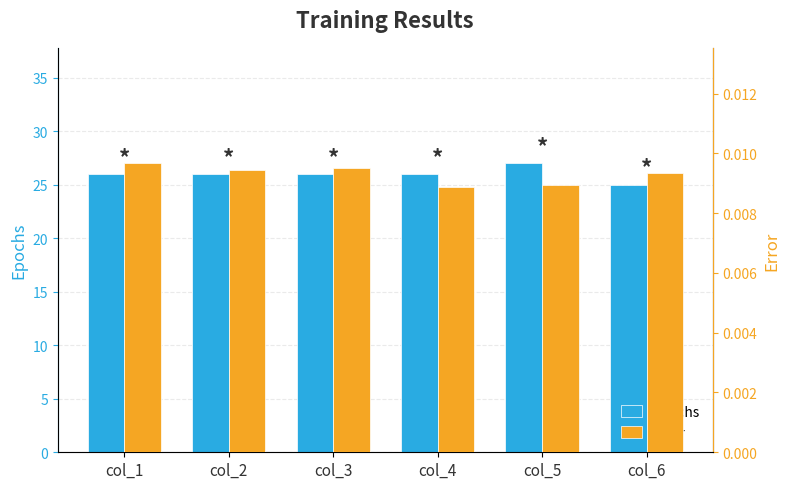

How many values in the Epochs series exceed 26?

1